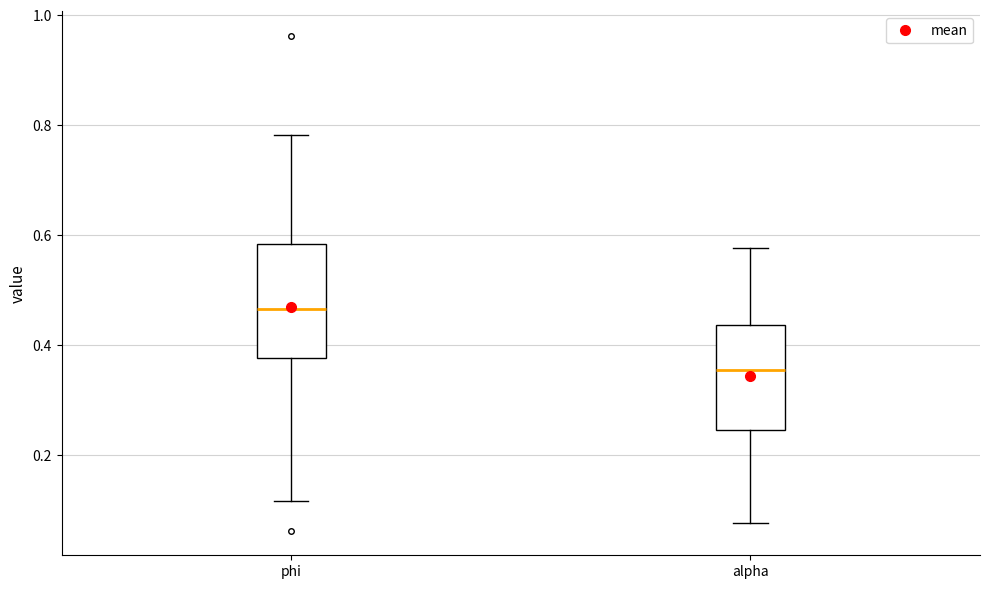

Where is the upper edge of the box for phi on the y-axis? The values are not printed on the chart, so give them approximately, as read against the axis.

0.58